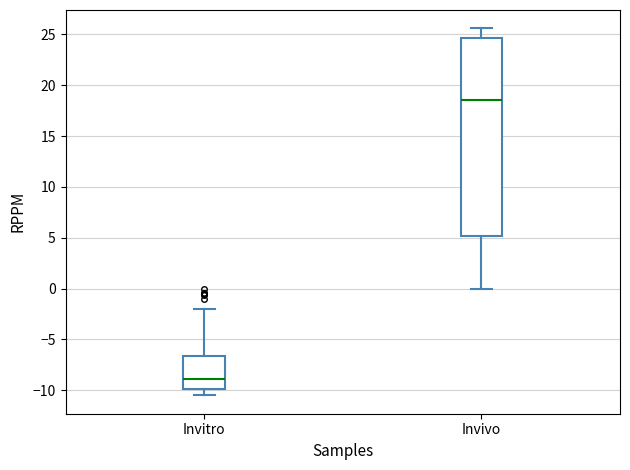

Reading left to right, transcribe this box plot: for each box, give where its median line is, the range the box spans, and where its two whiskers end, as read against the y-axis. The values are not printed on the chart, so give them approximately, as read against the axis.

Invitro: median -9.0, box -10.0 to -6.5, whiskers -10.5 to -2.0
Invivo: median 18.5, box 5.0 to 24.5, whiskers 0.0 to 25.5